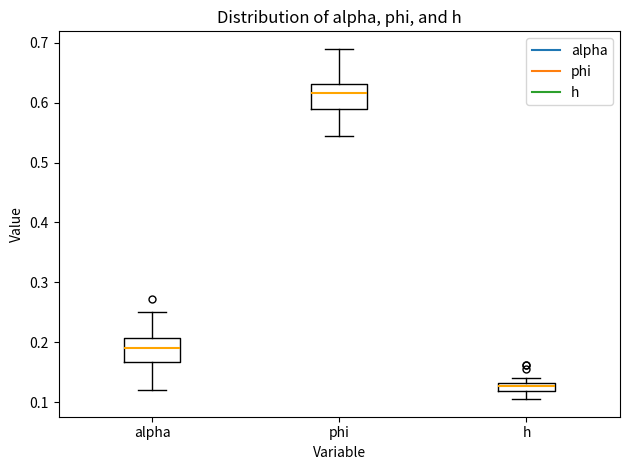

Where does the median line of the box for alpha sit on the y-axis? The values are not printed on the chart, so give them approximately, as read against the axis.

0.19